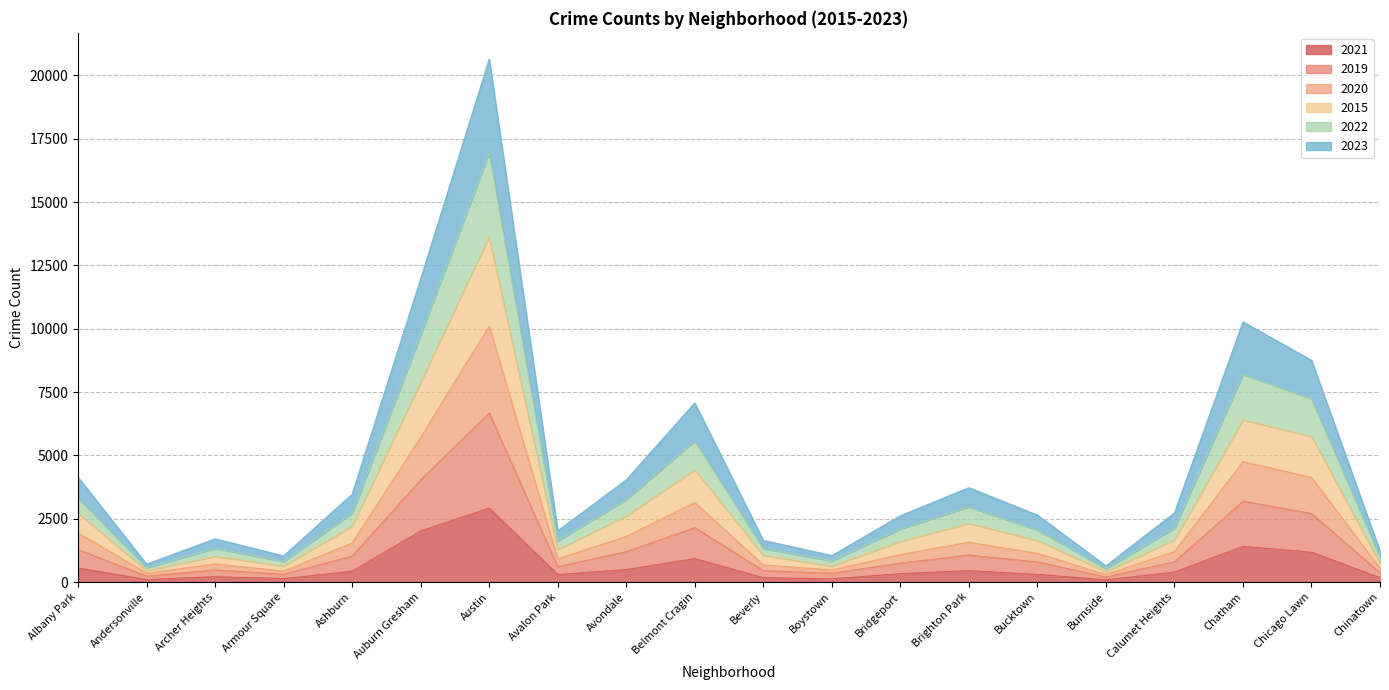

What is the difference between the maximum and minimum values in the 2021 series?

2829